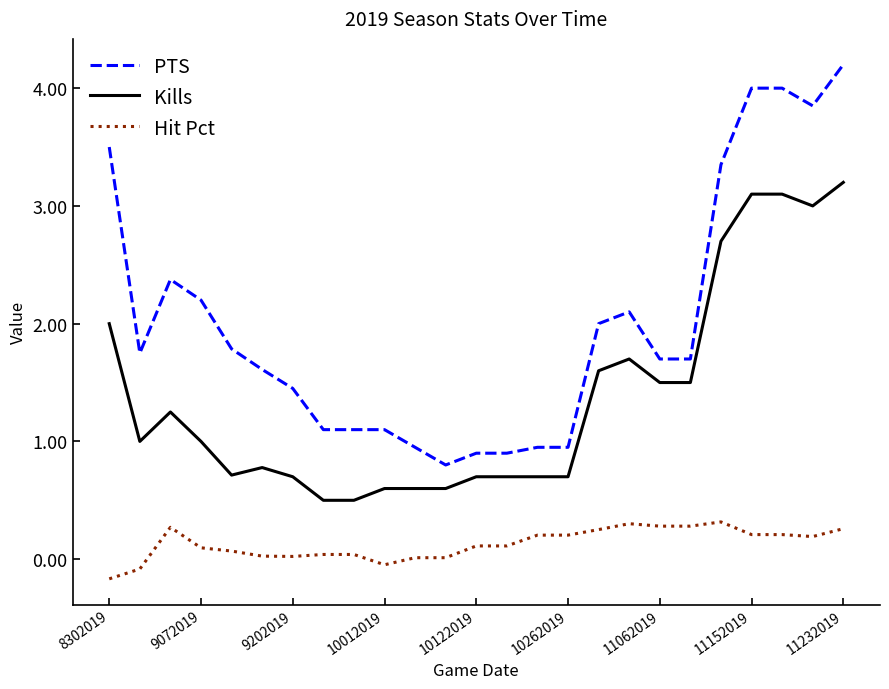

Which series has the widest spread of values?

PTS